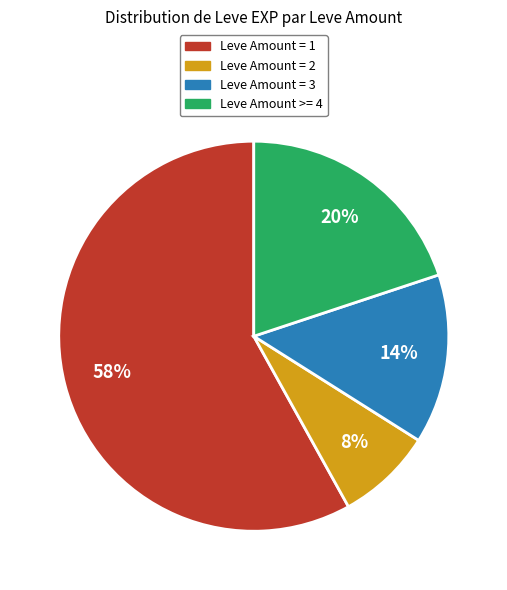

Is there any slice that represents more than half of the pie?

Yes